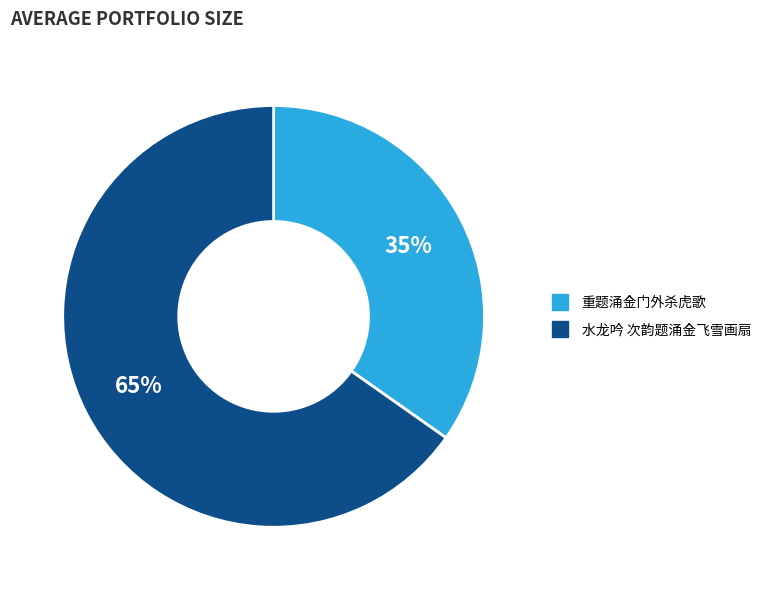

Combined, do 水龙吟 次韵题涌金飞雪画扇 and 重题涌金门外杀虎歌 account for over 50%?

Yes